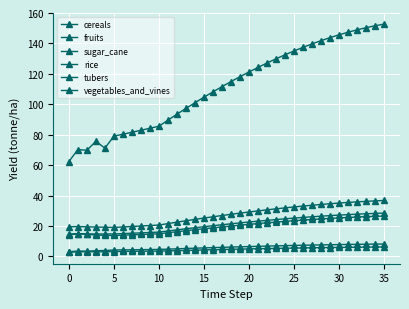

How many lines are shown in the chart?

6